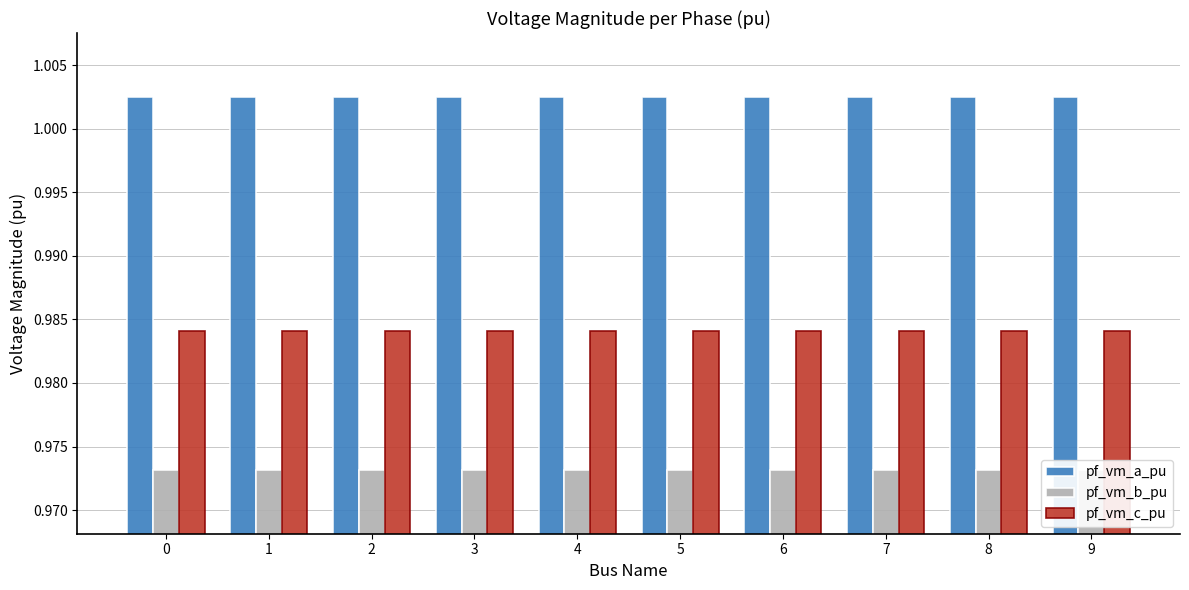

The pf_vm_b_pu series shows 1.8 at 4. True or false?

False